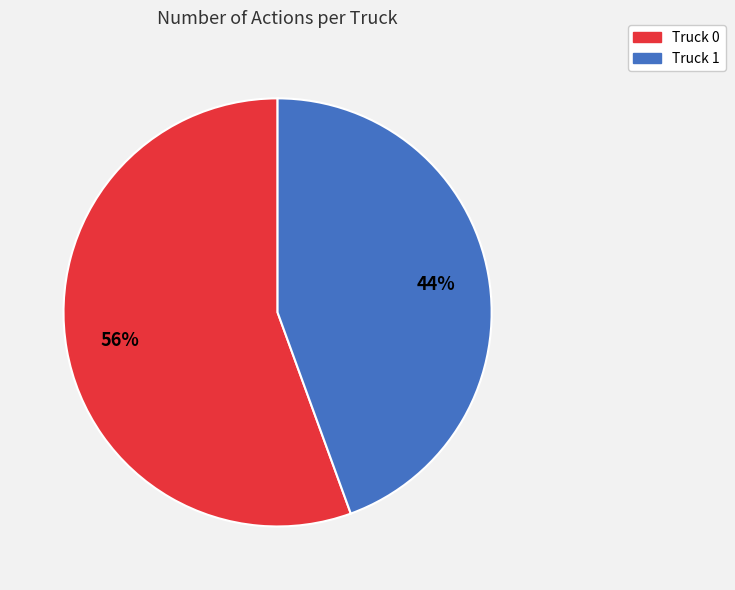

How many slices are in this pie chart?

2